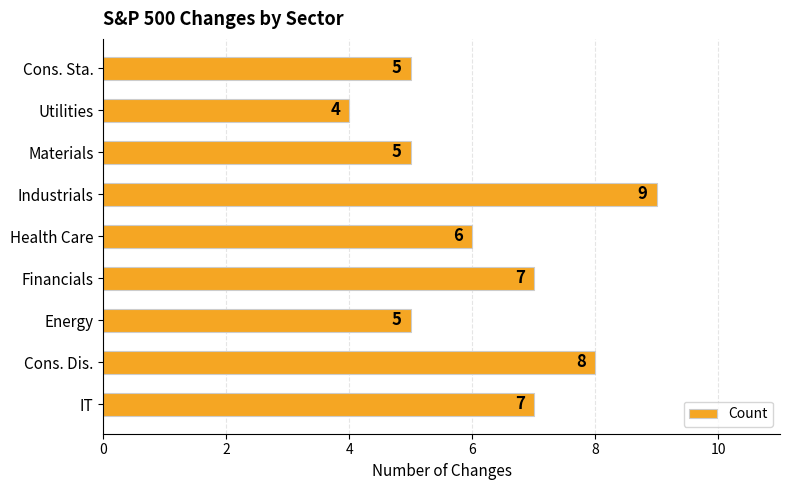

Reading bottom to top, transcribe all the data shown in this chart.

IT=7	Cons. Dis.=8	Energy=5	Financials=7	Health Care=6	Industrials=9	Materials=5	Utilities=4	Cons. Sta.=5